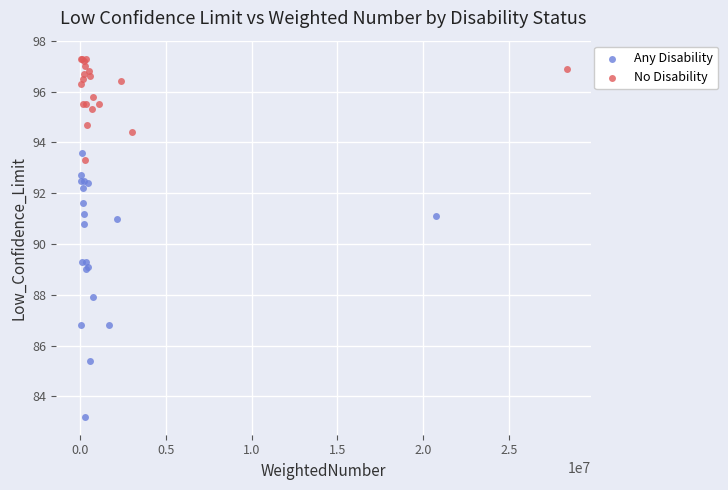

Which series contains the lowest Y value?

Any Disability